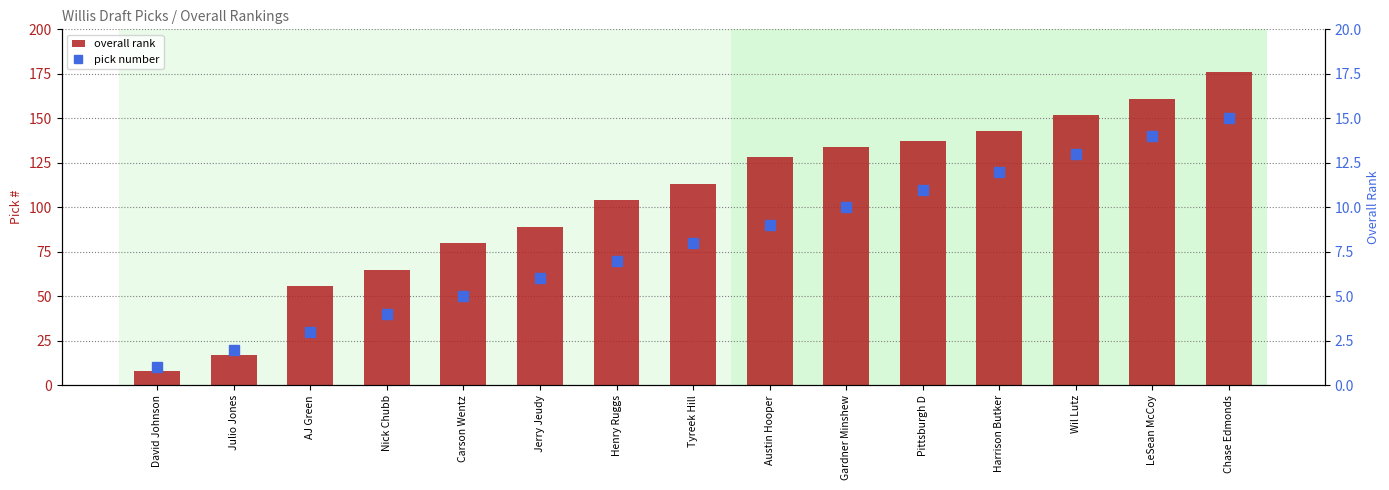

What is the total value across all series at AJ Green?

59